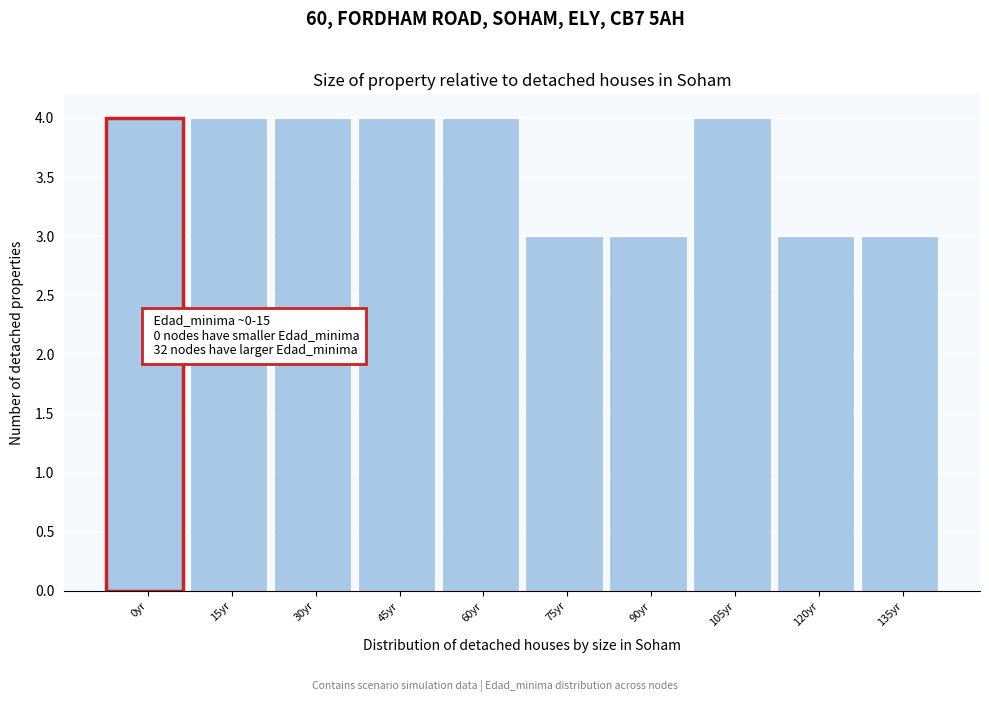

Reading right to left, what are all the values shown in this chart?

135yr=3	120yr=3	105yr=4	90yr=3	75yr=3	60yr=4	45yr=4	30yr=4	15yr=4	0yr=4